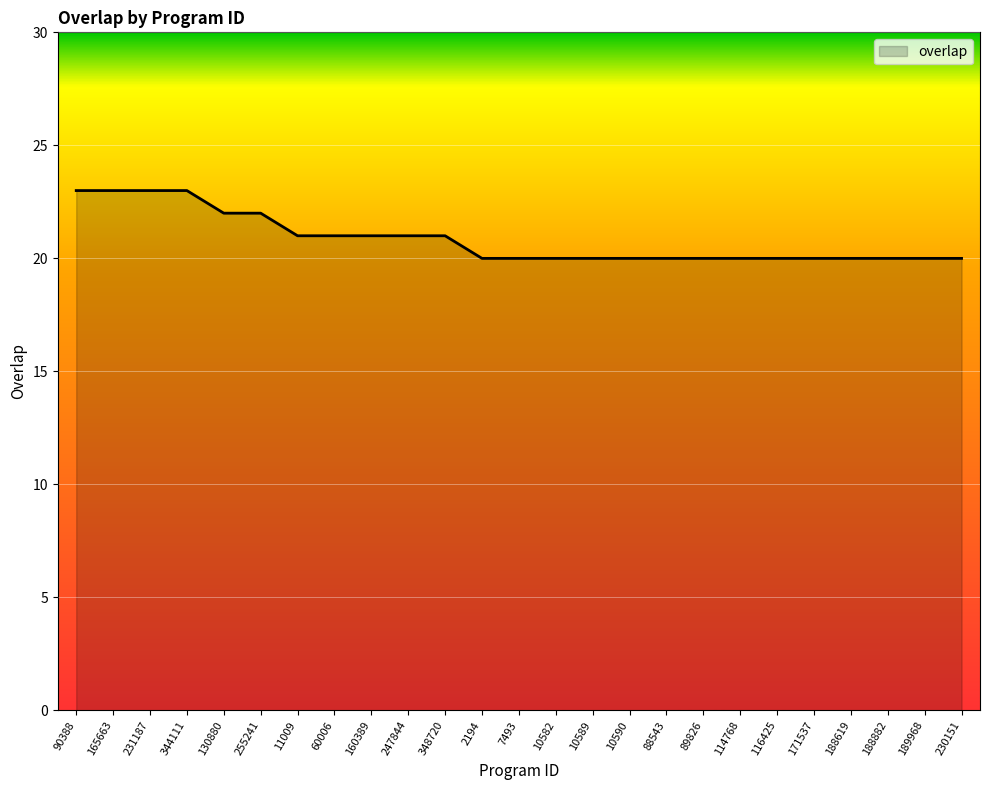

What position from the left is 90388?

1